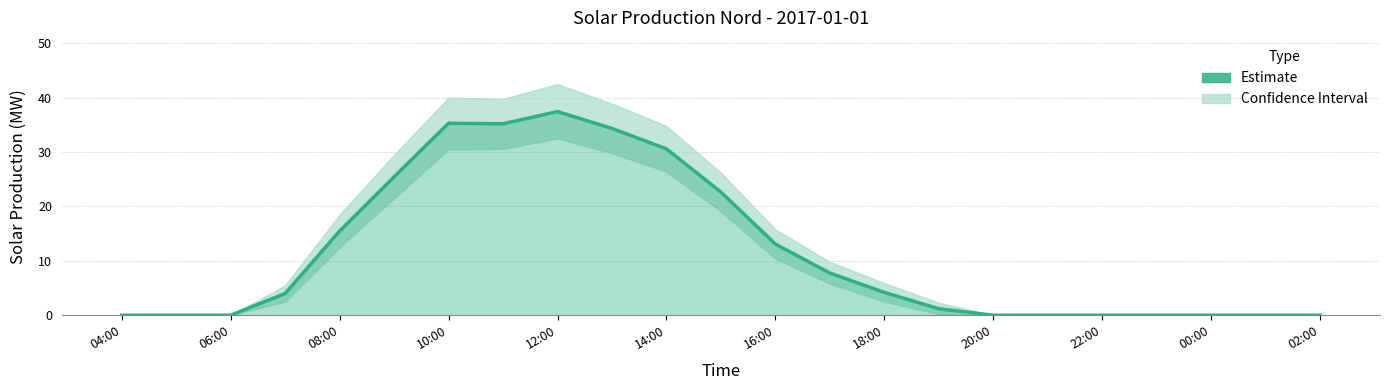

What is the label of the 8th point from the left?

18:00